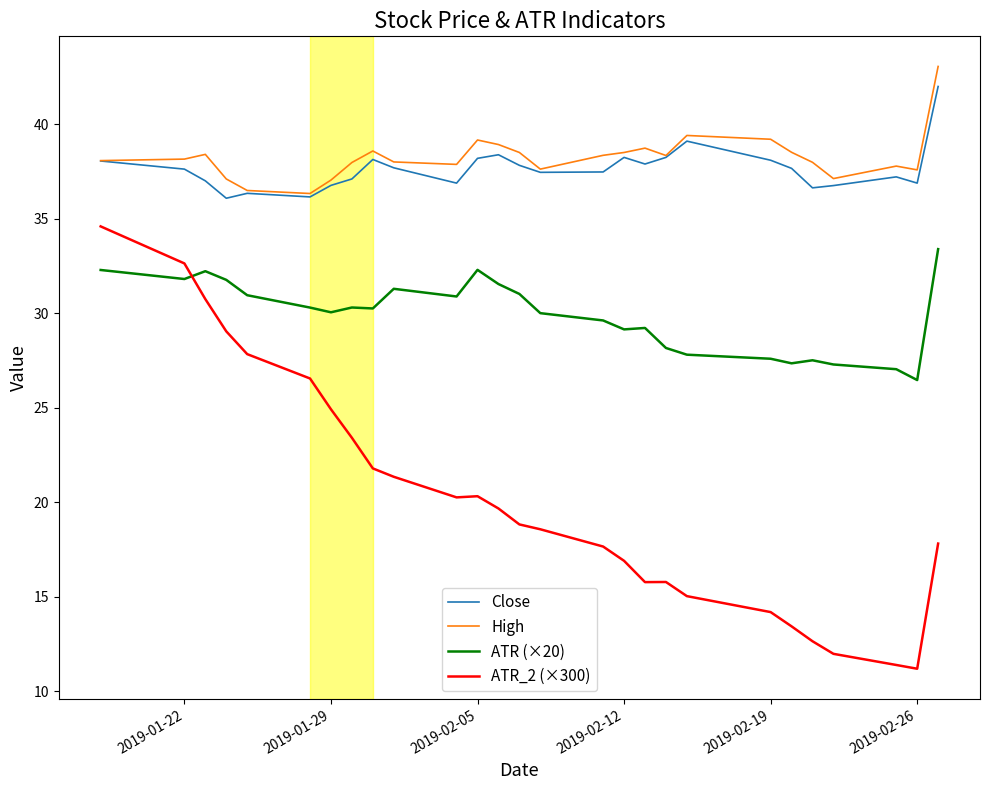

True or false: Close and ATR_2 (×300) cross at least once.

False